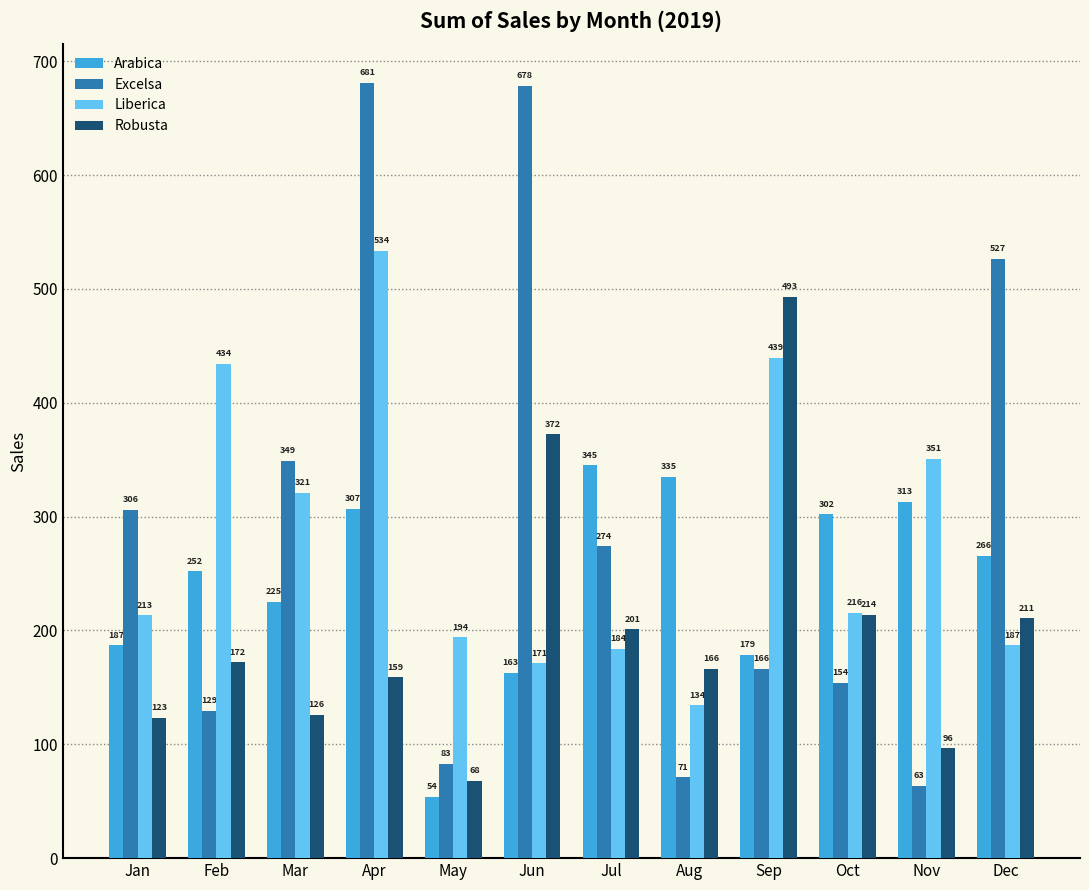

At how many categories does at least one series exceed 278?

11